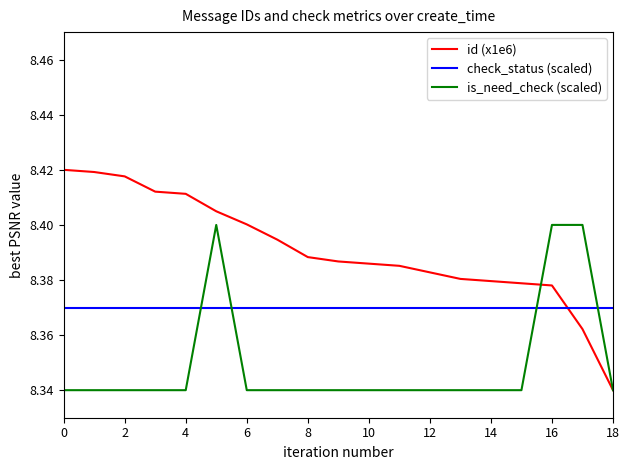

What is the difference between the second highest and second lowest values in the is_need_check (scaled) series?

0.1